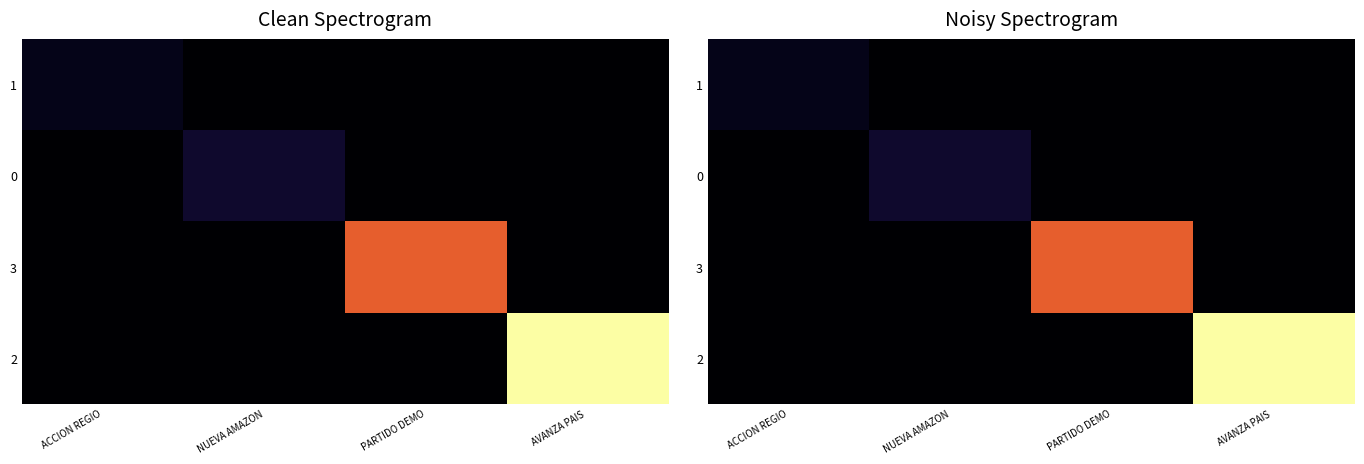

The value of 0 at PARTIDO DEMO is 0. True or false?

True